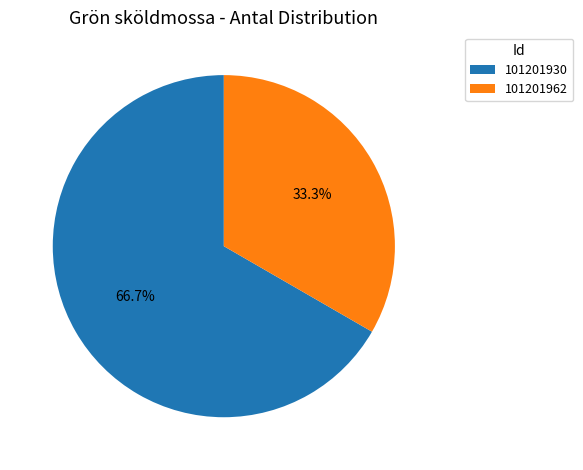

Which has a higher value, 101201930 or 101201962?

101201930